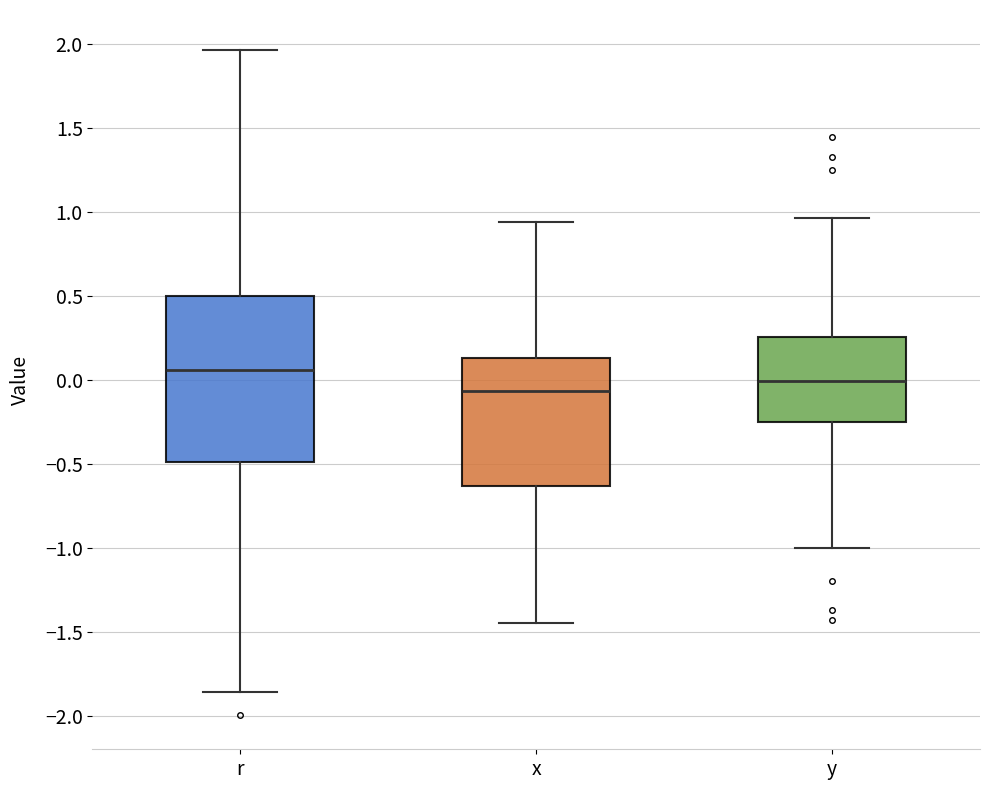

Where is the lower edge of the box for r on the y-axis? The values are not printed on the chart, so give them approximately, as read against the axis.

-0.50